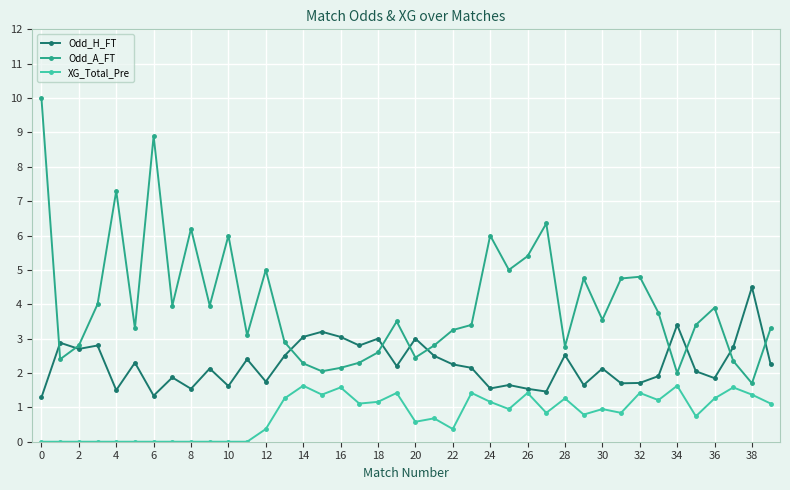

What is the maximum value for Odd_A_FT?

10.0